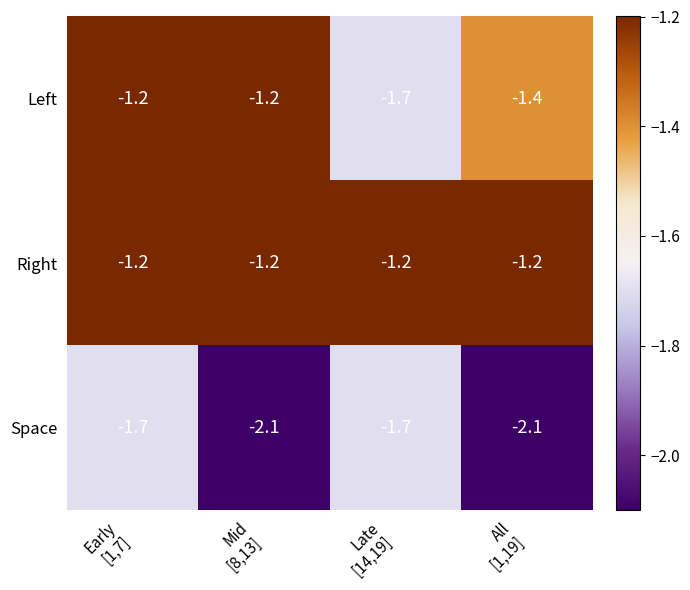

Rank the series by their average value, from highest to lowest.

Right, Left, Space